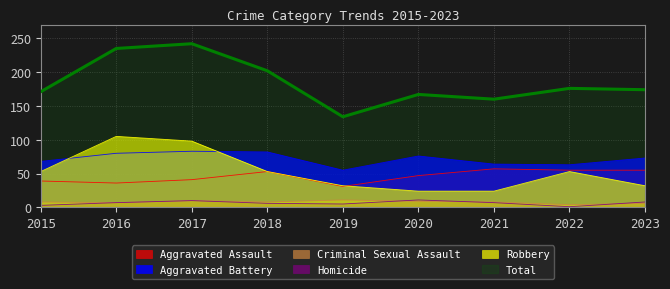

True or false: Aggravated Assault and Total cross at least once.

False